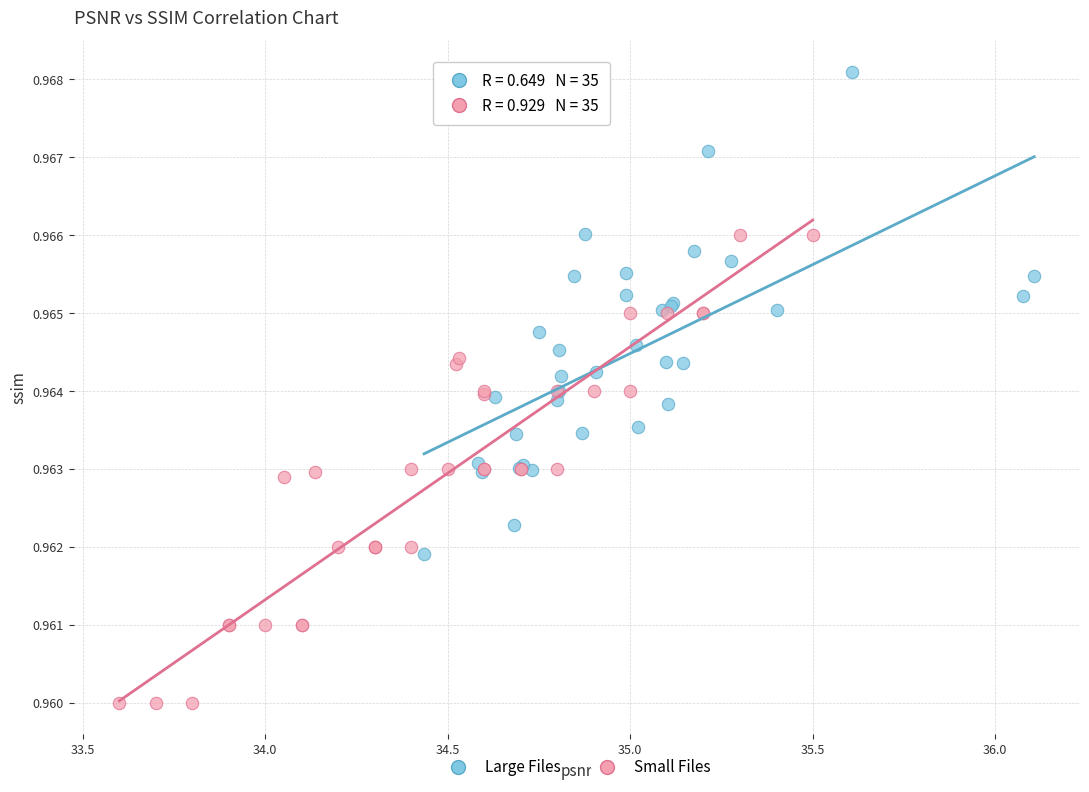

What are all the series names shown in the legend?

Large Files, Small Files